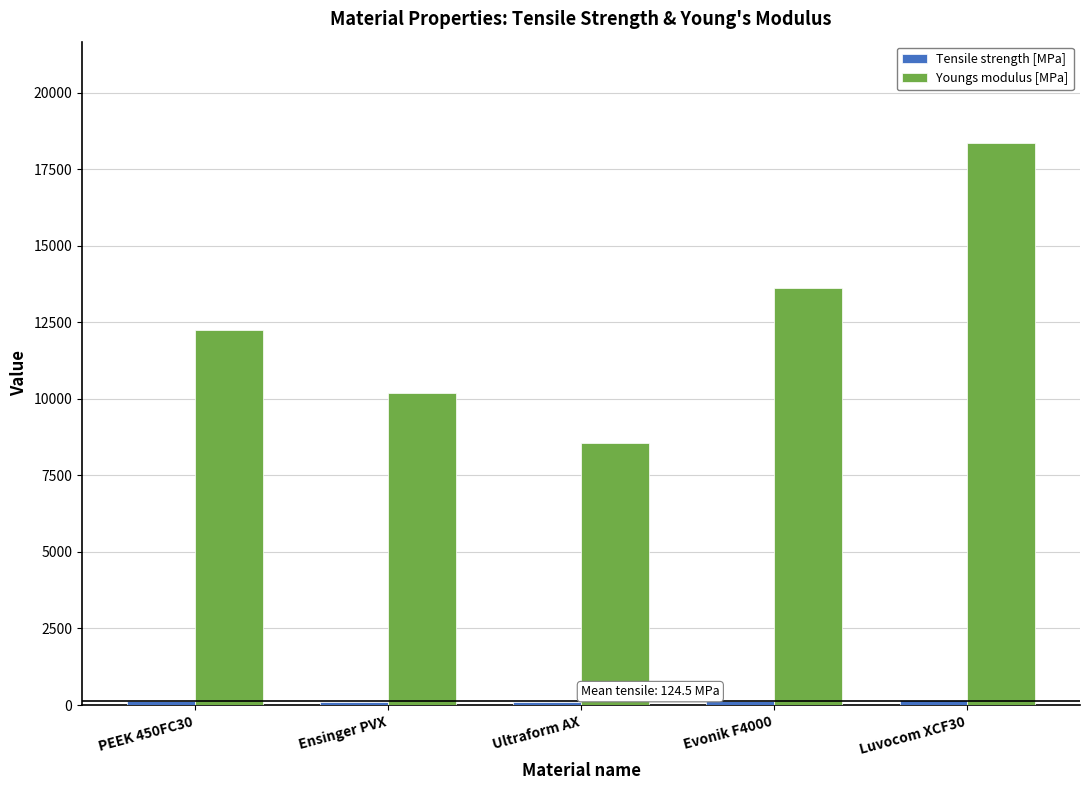

What is the greatest value displayed?

18357.8